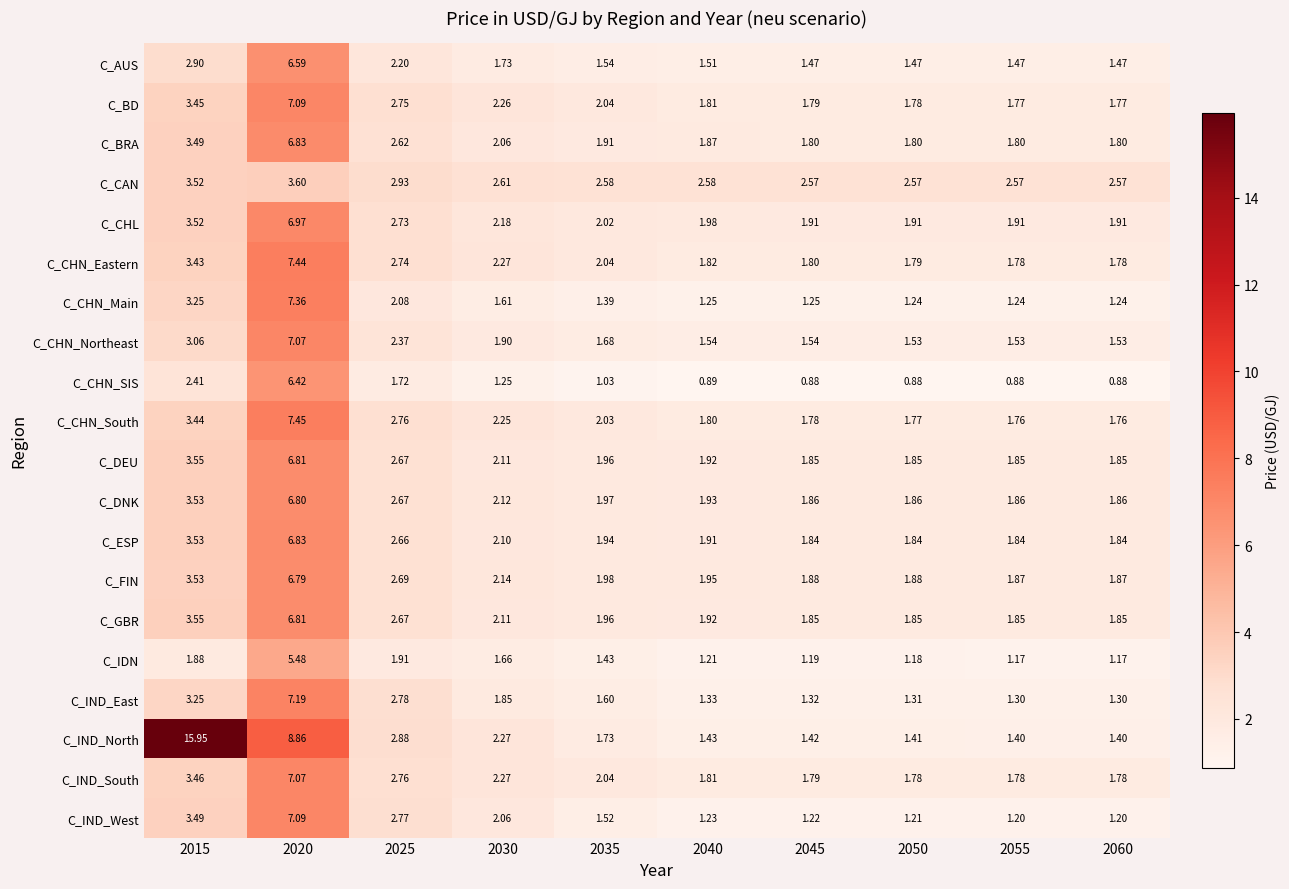

Which series has the largest range (max minus min)?

C_IND_North